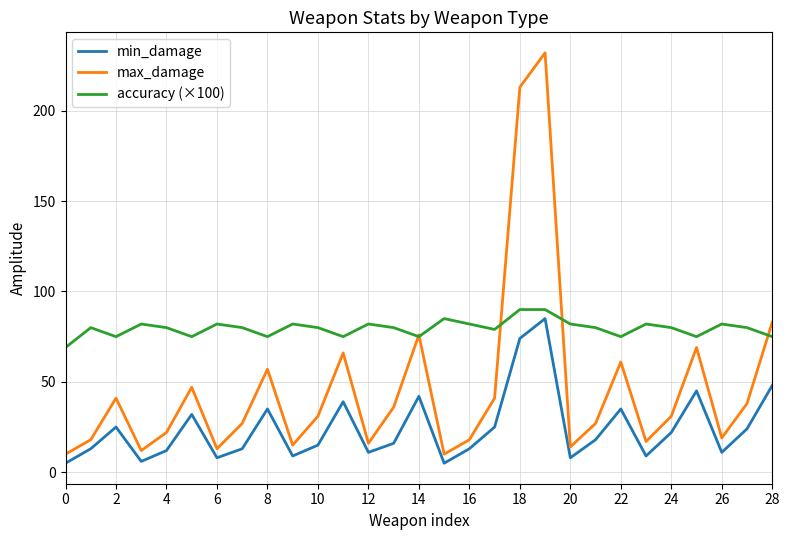

Which series has the largest range (max minus min)?

max_damage